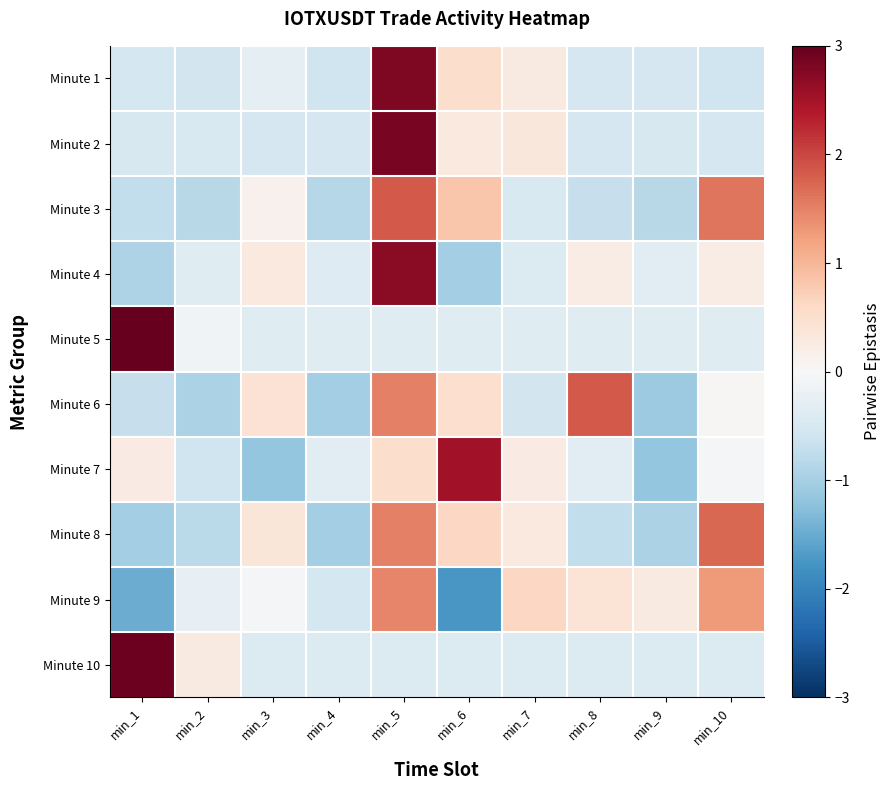

Reading right to left, transcribe all the data shown in this chart.

Minute 1: min_10=-0.6	min_9=-0.5	min_8=-0.5	min_7=0.3	min_6=0.5	min_5=2.8	min_4=-0.6	min_3=-0.3	min_2=-0.5	min_1=-0.5
Minute 2: min_10=-0.5	min_9=-0.5	min_8=-0.5	min_7=0.3	min_6=0.3	min_5=2.8	min_4=-0.5	min_3=-0.5	min_2=-0.5	min_1=-0.5
Minute 3: min_10=1.6	min_9=-0.8	min_8=-0.7	min_7=-0.5	min_6=0.8	min_5=1.8	min_4=-0.9	min_3=0.1	min_2=-0.8	min_1=-0.7
Minute 4: min_10=0.2	min_9=-0.3	min_8=0.2	min_7=-0.4	min_6=-1.0	min_5=2.7	min_4=-0.4	min_3=0.3	min_2=-0.4	min_1=-0.9
Minute 5: min_10=-0.4	min_9=-0.4	min_8=-0.4	min_7=-0.4	min_6=-0.4	min_5=-0.4	min_4=-0.4	min_3=-0.4	min_2=-0.1	min_1=3.0
Minute 6: min_10=0.0	min_9=-1.1	min_8=1.8	min_7=-0.6	min_6=0.5	min_5=1.5	min_4=-1.0	min_3=0.4	min_2=-1.0	min_1=-0.7
Minute 7: min_10=-0.0	min_9=-1.2	min_8=-0.3	min_7=0.3	min_6=2.5	min_5=0.5	min_4=-0.3	min_3=-1.2	min_2=-0.6	min_1=0.3
Minute 8: min_10=1.7	min_9=-0.9	min_8=-0.7	min_7=0.3	min_6=0.6	min_5=1.5	min_4=-1.0	min_3=0.4	min_2=-0.8	min_1=-1.0
Minute 9: min_10=1.3	min_9=0.3	min_8=0.4	min_7=0.6	min_6=-1.7	min_5=1.5	min_4=-0.5	min_3=-0.0	min_2=-0.2	min_1=-1.5
Minute 10: min_10=-0.4	min_9=-0.4	min_8=-0.4	min_7=-0.4	min_6=-0.4	min_5=-0.4	min_4=-0.4	min_3=-0.4	min_2=0.3	min_1=2.9